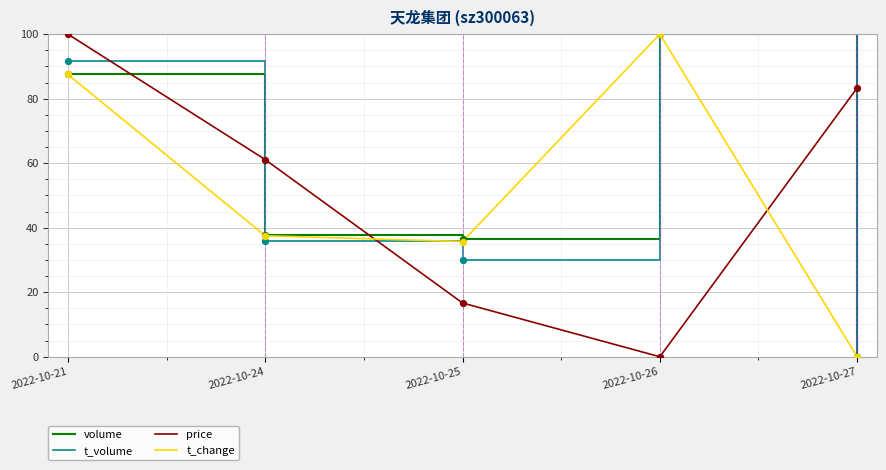

Is the value of t_change at 2022-10-27 greater than the value of volume at 2022-10-26?

No